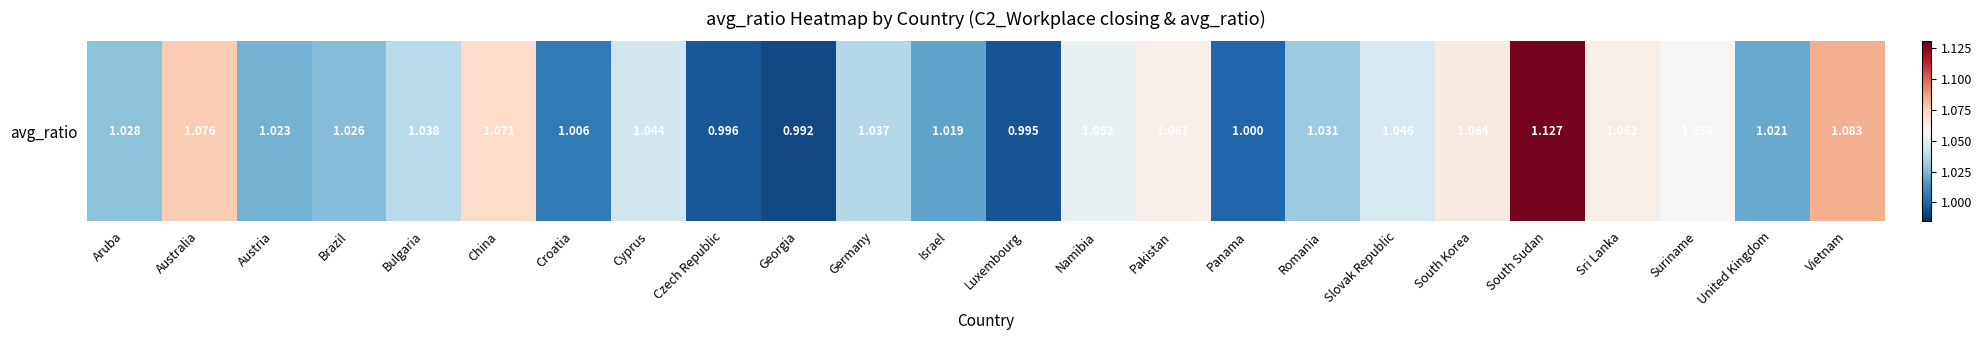

What is the sum of the values at South Sudan and South Korea?

2.2